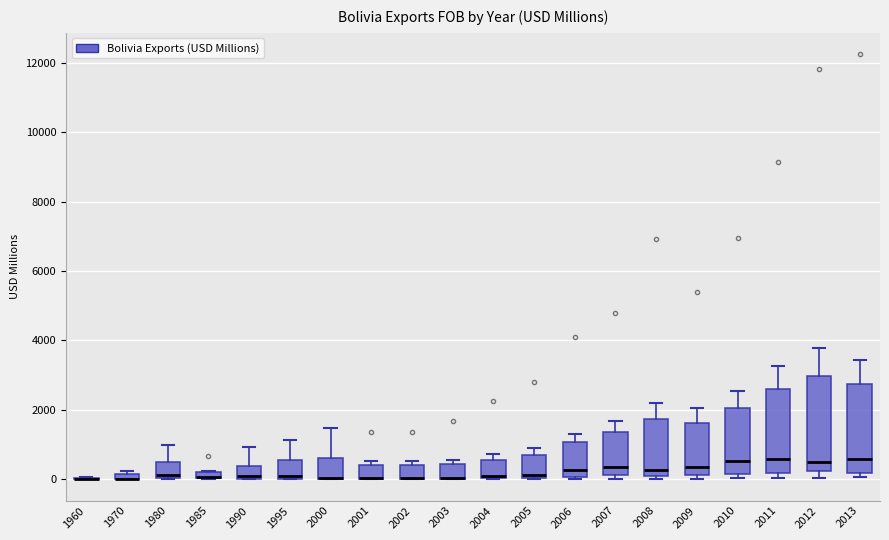

Where does the upper whisker of the box at x = 2008 end on the y-axis? The values are not printed on the chart, so give them approximately, as read against the axis.

2200